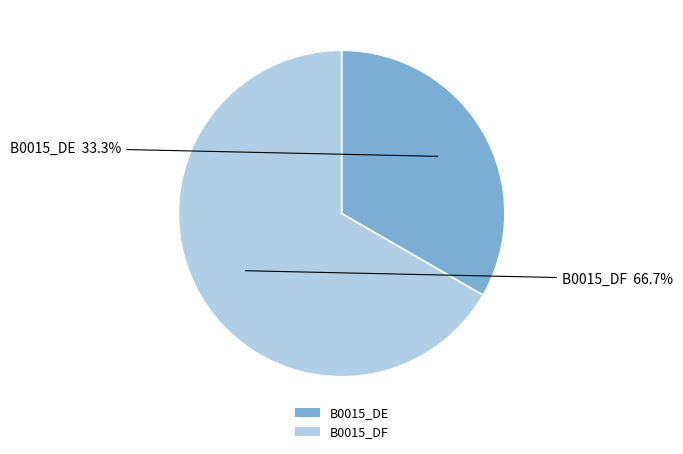

What percentage is the B0015_DE slice, to the nearest percent?

33%